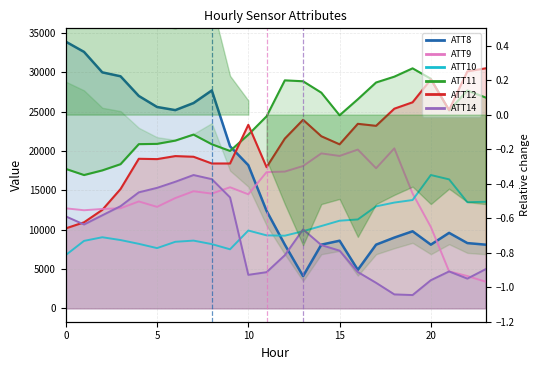

How many categories are shown in the chart?

24